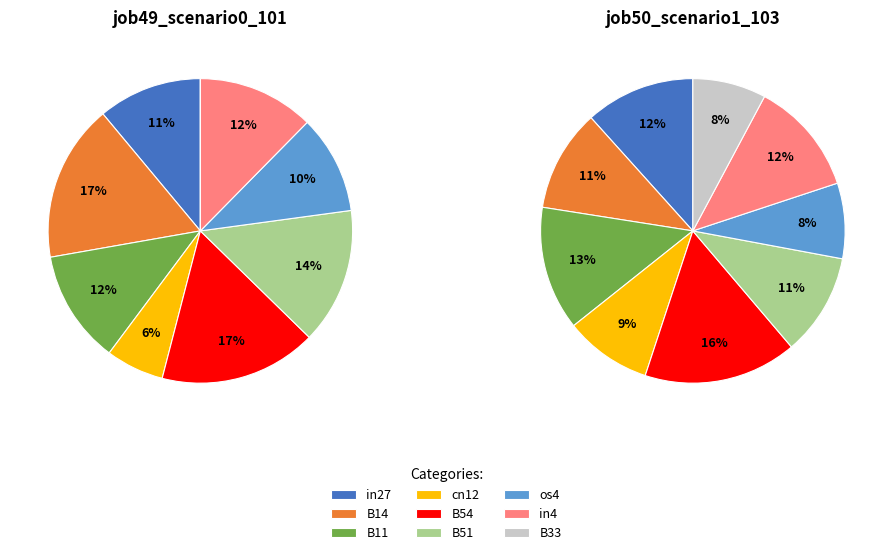

What is the smallest slice in the pie chart?

B33